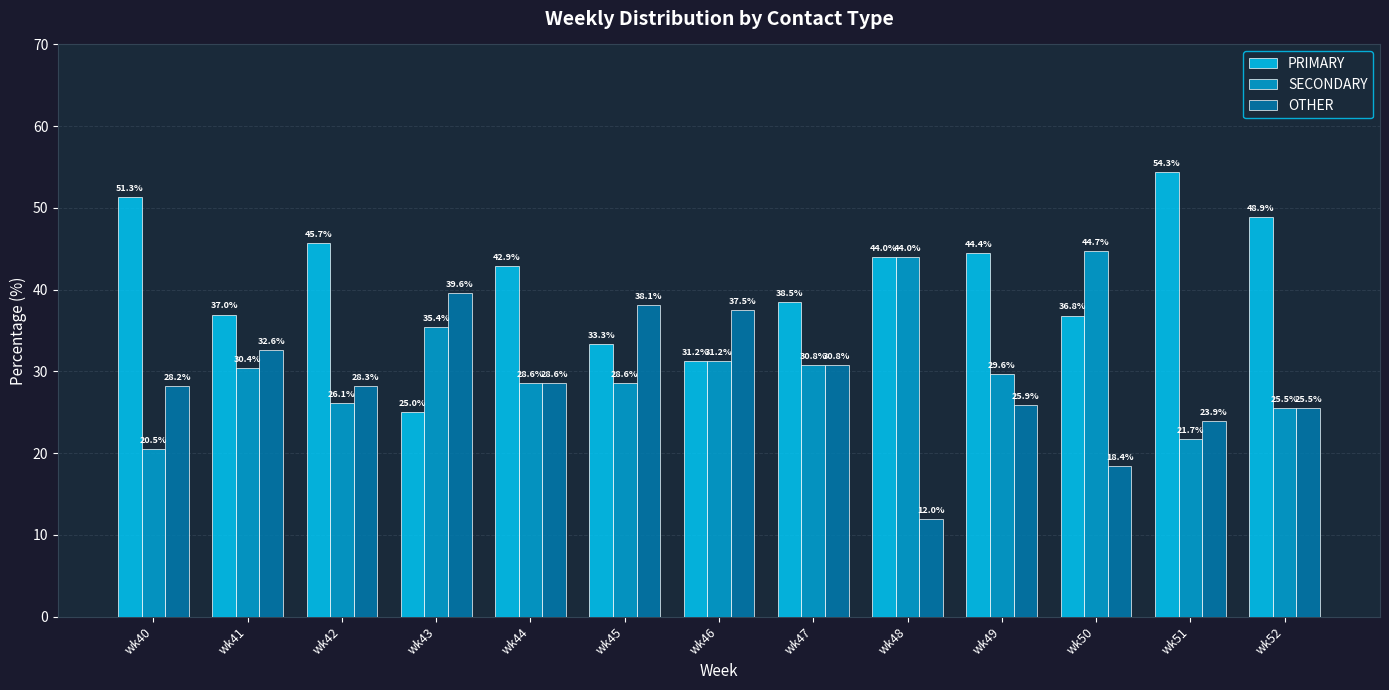

The SECONDARY series shows 11.3 at wk45. True or false?

False